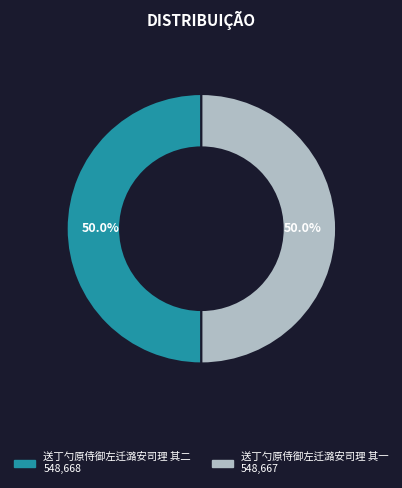

Combined, do 送丁勺原侍御左迁潞安司理 其一 and 送丁勺原侍御左迁潞安司理 其二 account for over 50%?

Yes